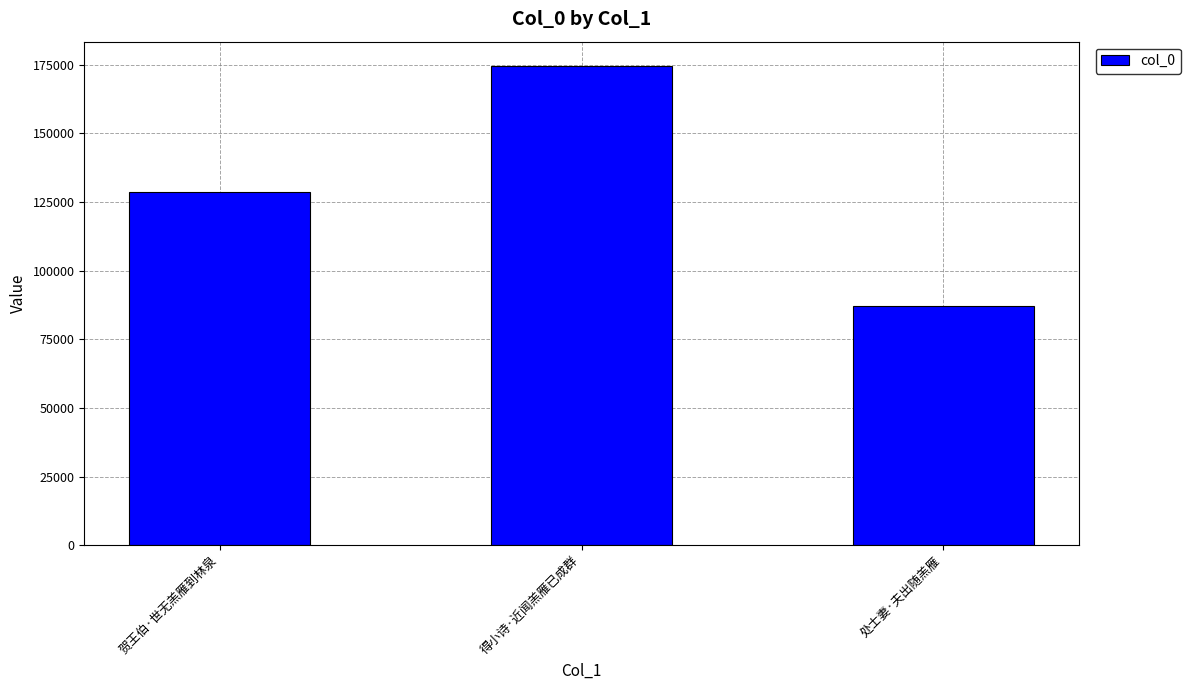

Which label corresponds to the smallest value in the chart?

处士妻·夫出随羔雁